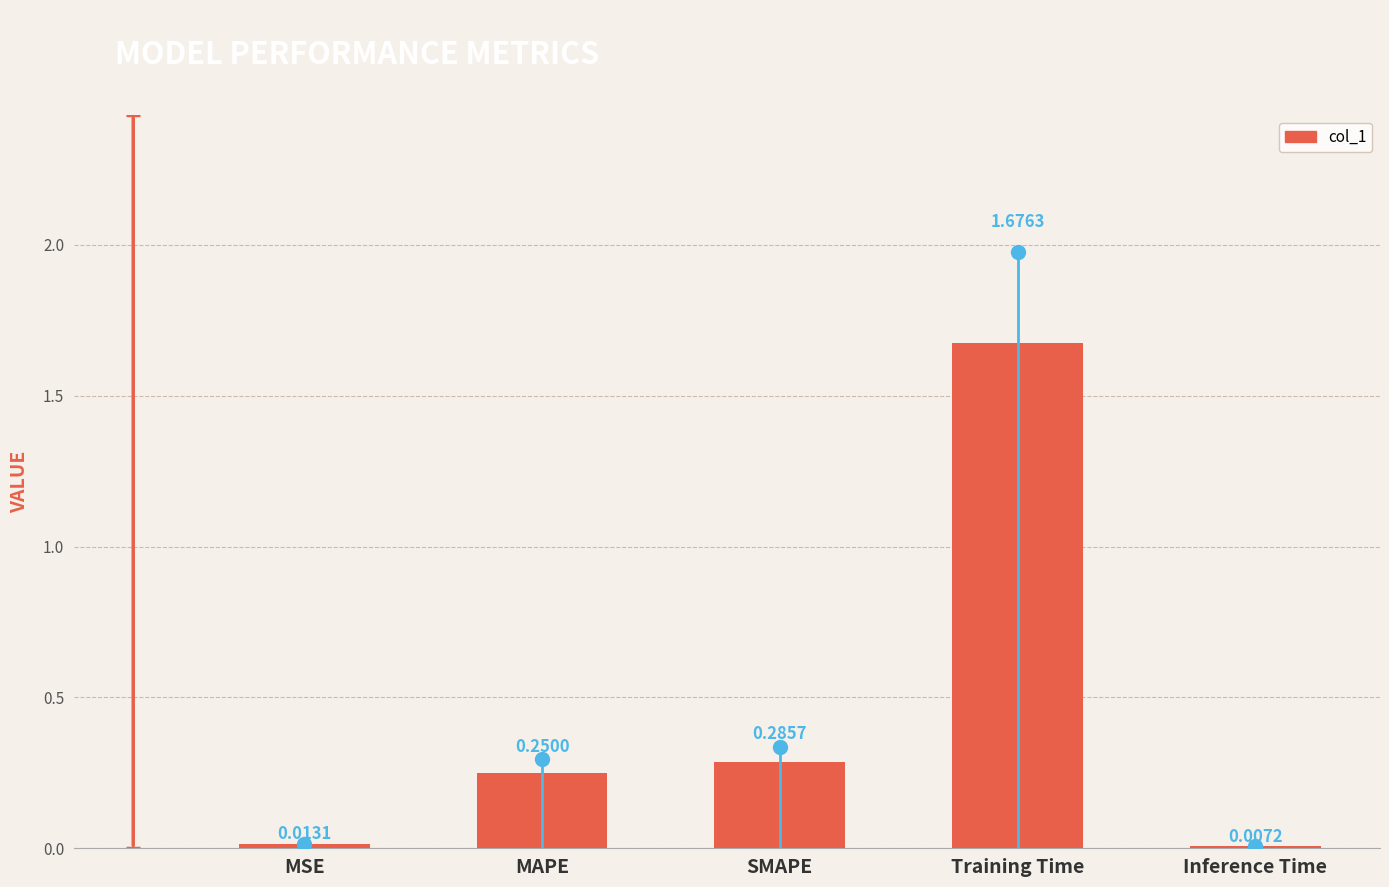

Which category has the highest value across all series?

Training Time